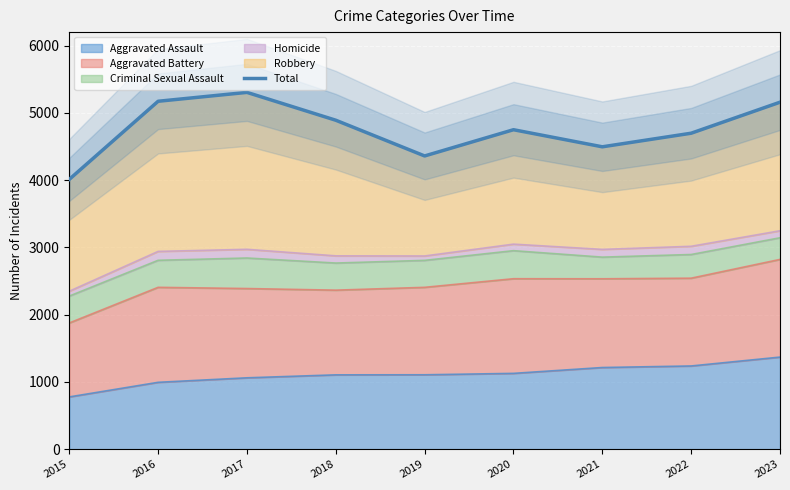

Reading left to right, list all the values displayed in this chart.

2015=4011	2016=5172	2017=5304	2018=4890	2019=4359	2020=4749	2021=4495	2022=4697	2023=5158